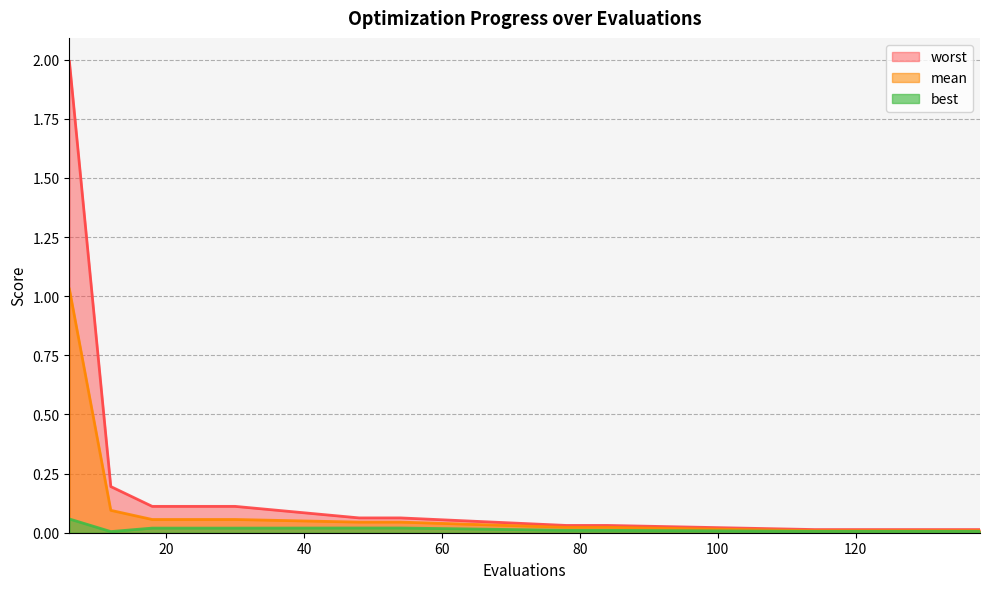

Rank the categories by worst value from highest to lowest.

6, 12, 18, 24, 30, 48, 54, 78, 84, 114, 120, 126, 132, 138